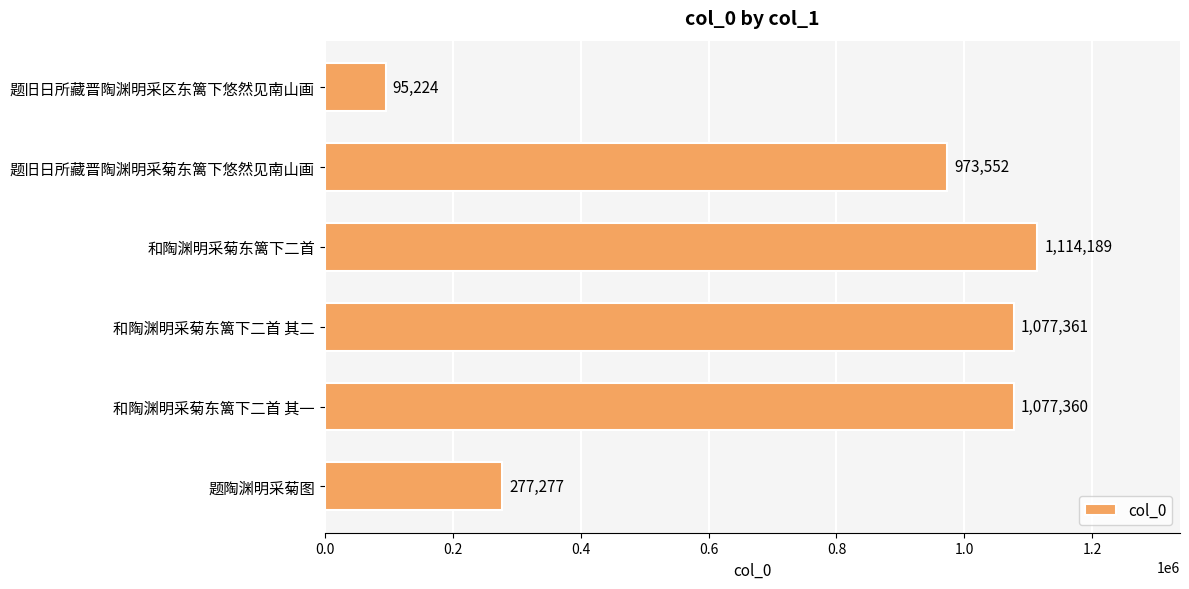

What is the difference between the values at 和陶渊明采菊东篱下二首 其一 and 和陶渊明采菊东篱下二首?

36829